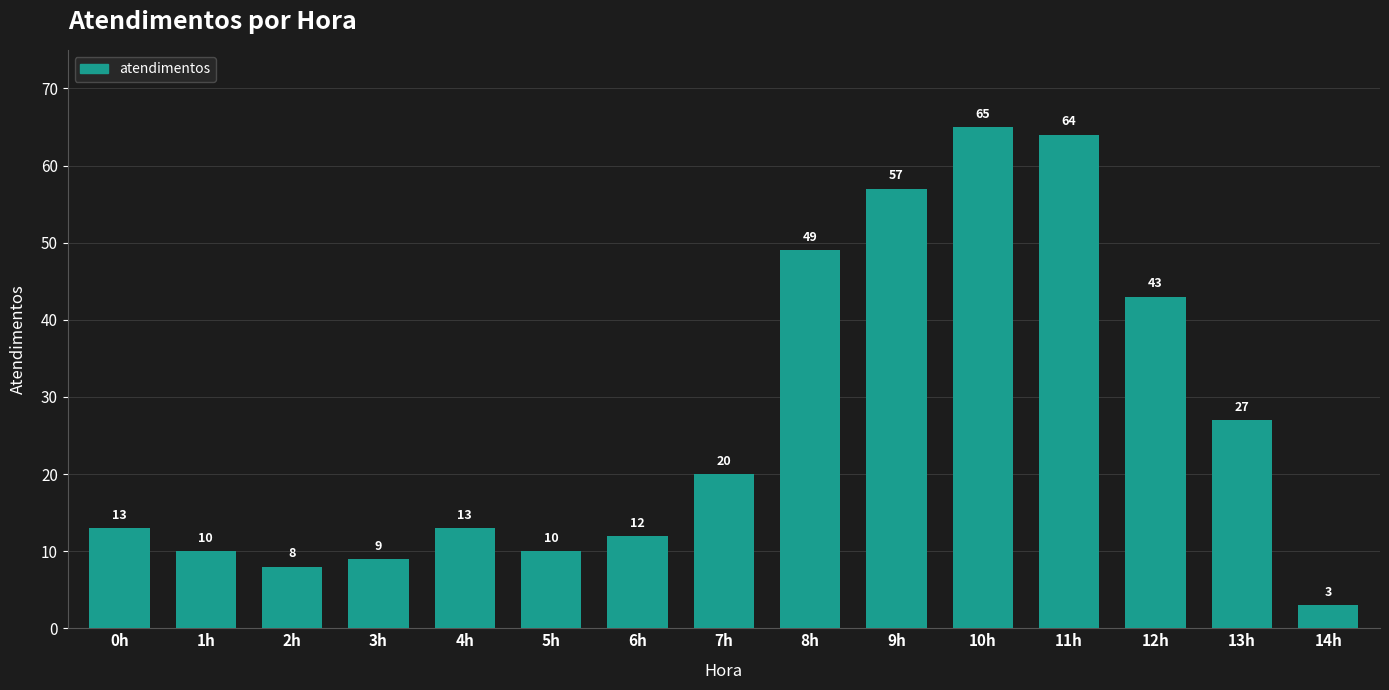

At which label is the value closest to 34?

13h